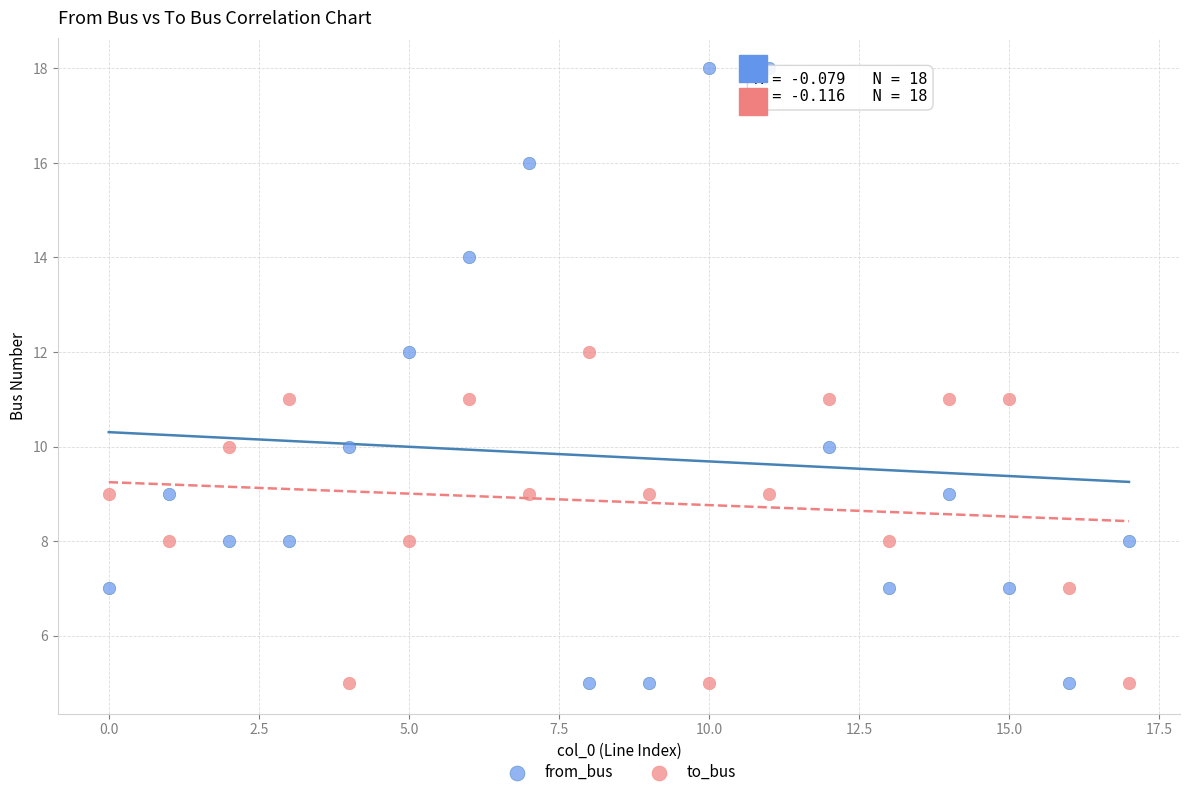

Which series has the largest Y range (max minus min)?

from_bus